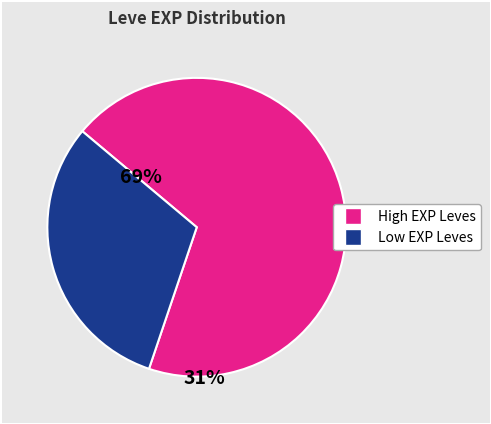

Is there any slice that represents more than half of the pie?

Yes